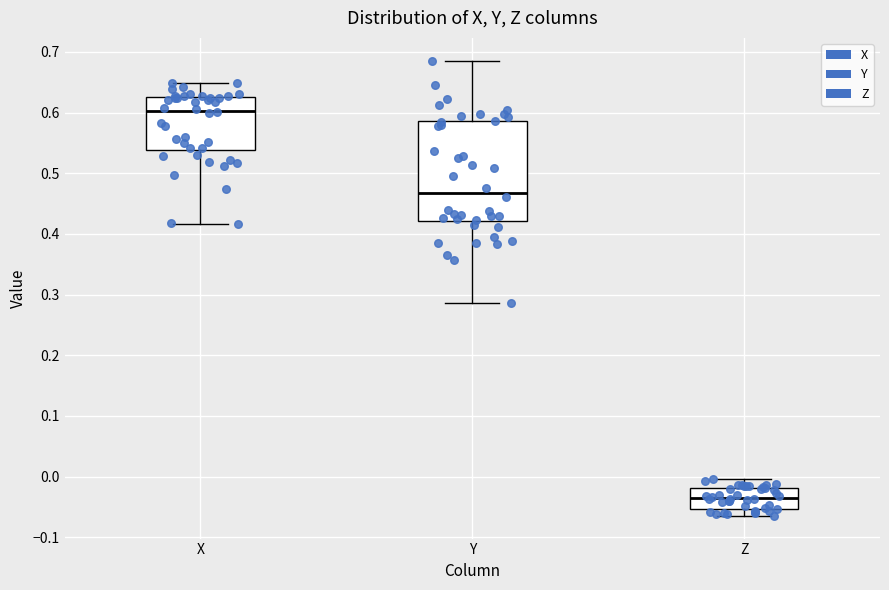

Reading left to right, read every box against the y-axis: the position of its median line, the range the box covers, and the ends of its whiskers. The values are not printed on the chart, so give them approximately, as read against the axis.

X: median 0.60, box 0.54 to 0.63, whiskers 0.42 to 0.65
Y: median 0.47, box 0.42 to 0.59, whiskers 0.29 to 0.69
Z: median -0.04, box -0.05 to -0.02, whiskers -0.06 to 0.00